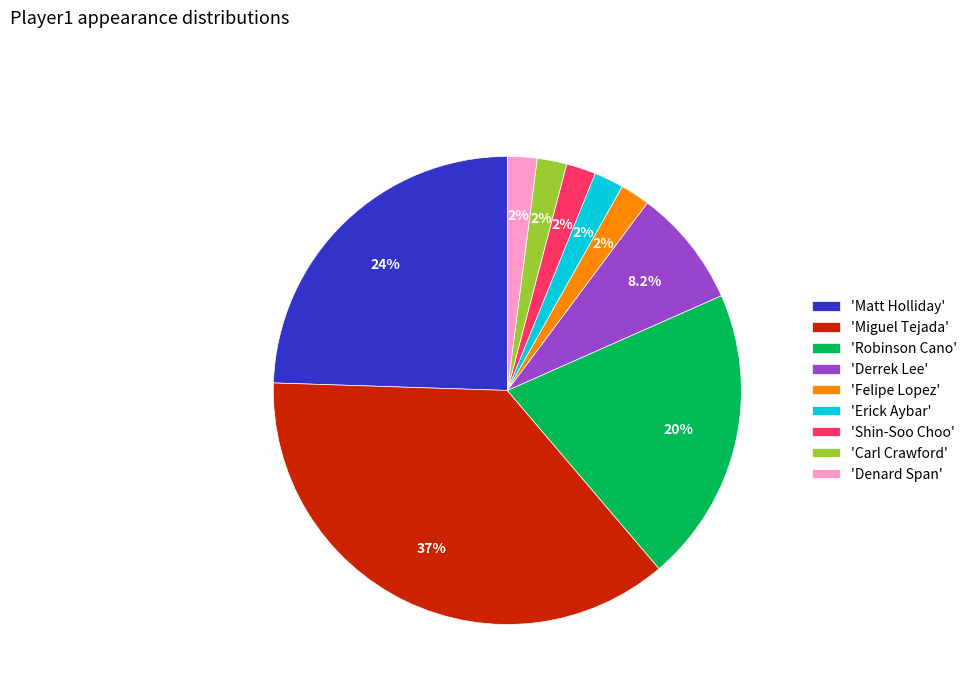

What is the largest slice in the pie chart?

'Miguel Tejada'